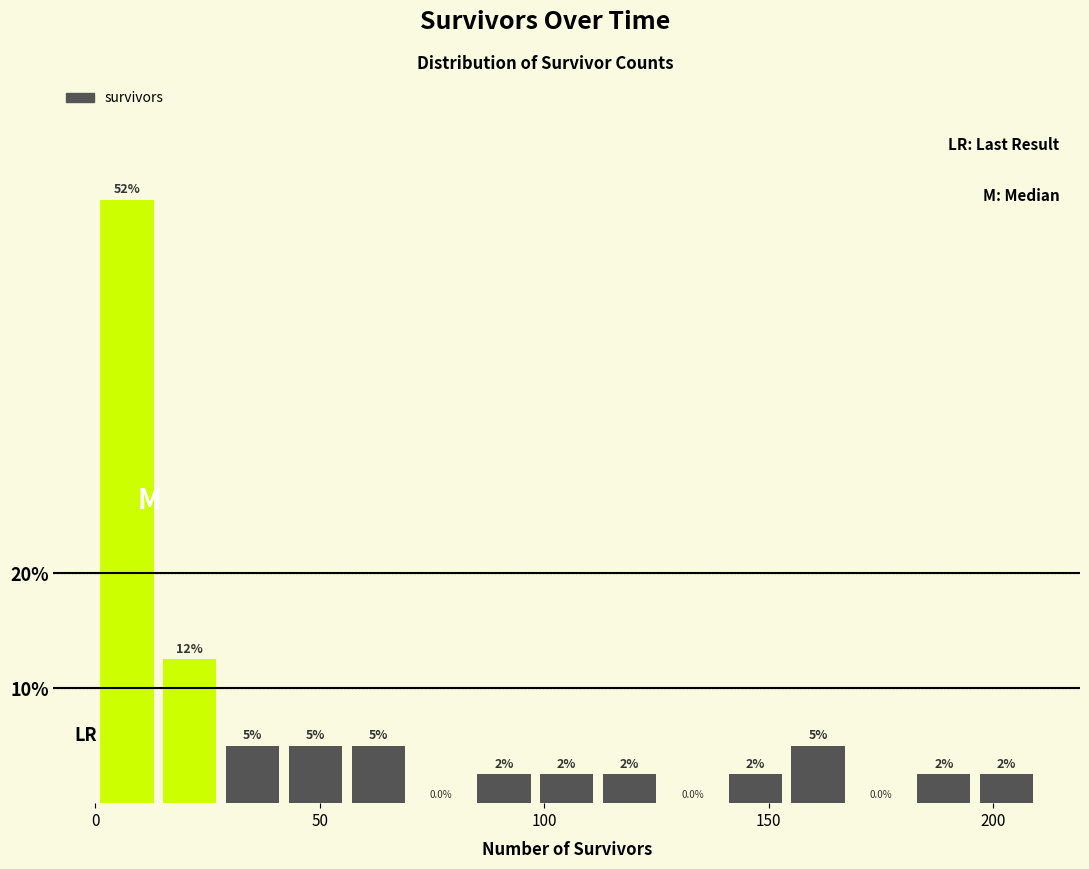

Read against the x-axis, roughly where is the centre of the tallest bar?

5